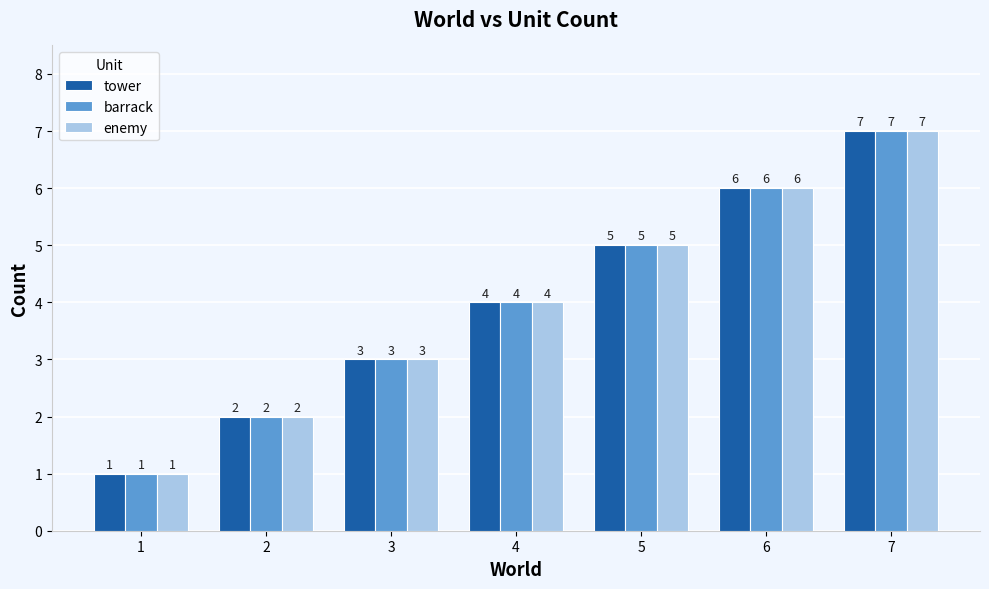

What is the sum of the barrack values at 4 and 7?

11